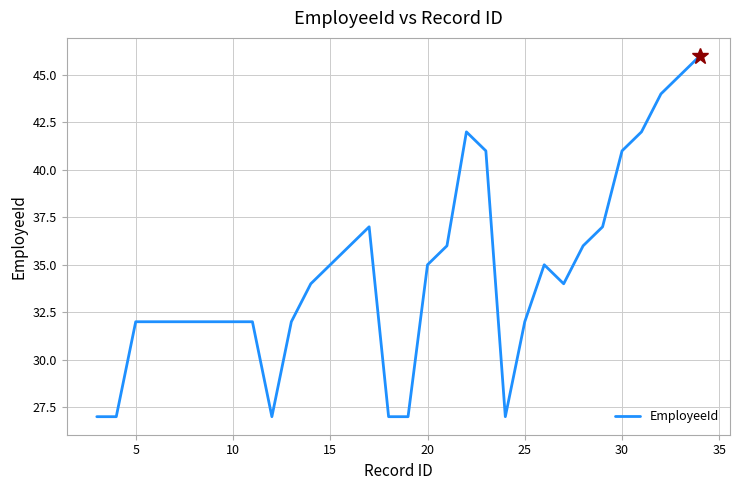

What is the maximum value shown in the chart?

46